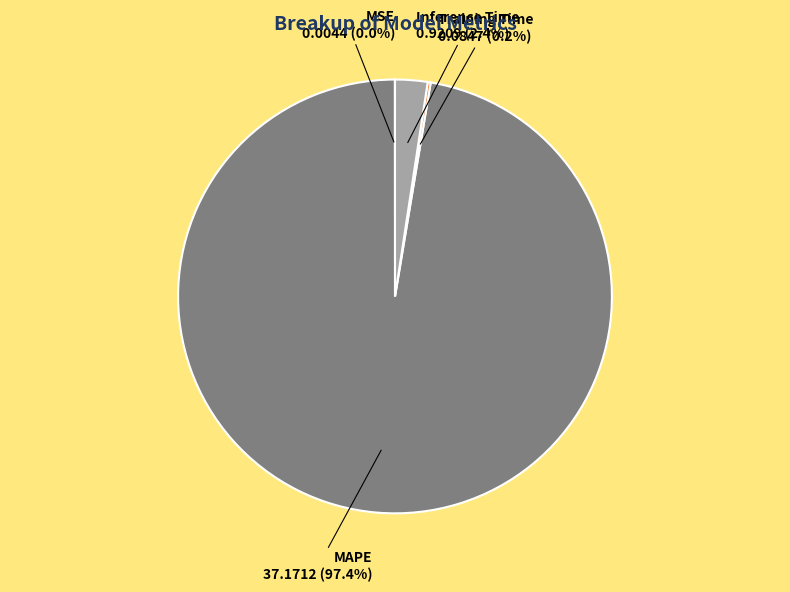

Is there any slice that represents more than half of the pie?

Yes